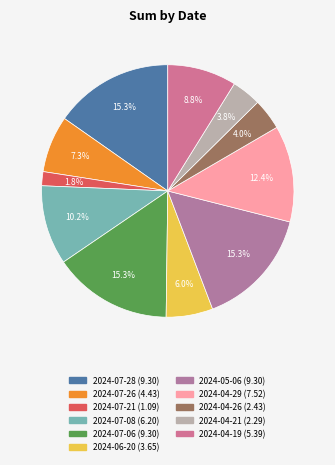

What is the largest slice in the pie chart?

2024-07-28